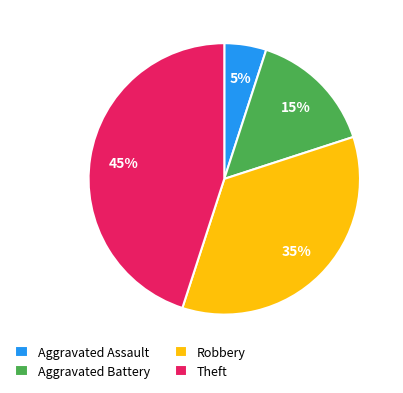

Which category has the biggest portion of the pie?

Theft